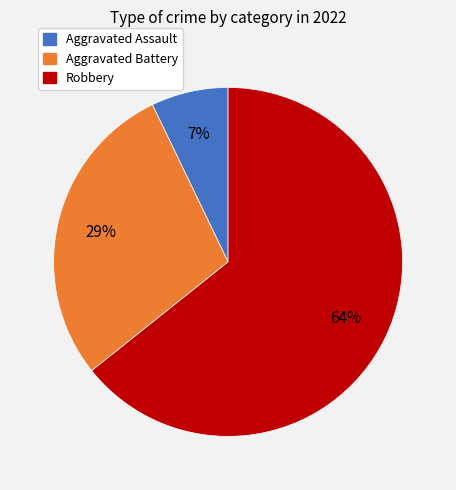

To the nearest percent, what is the difference between the largest and smallest slice percentages?

57%